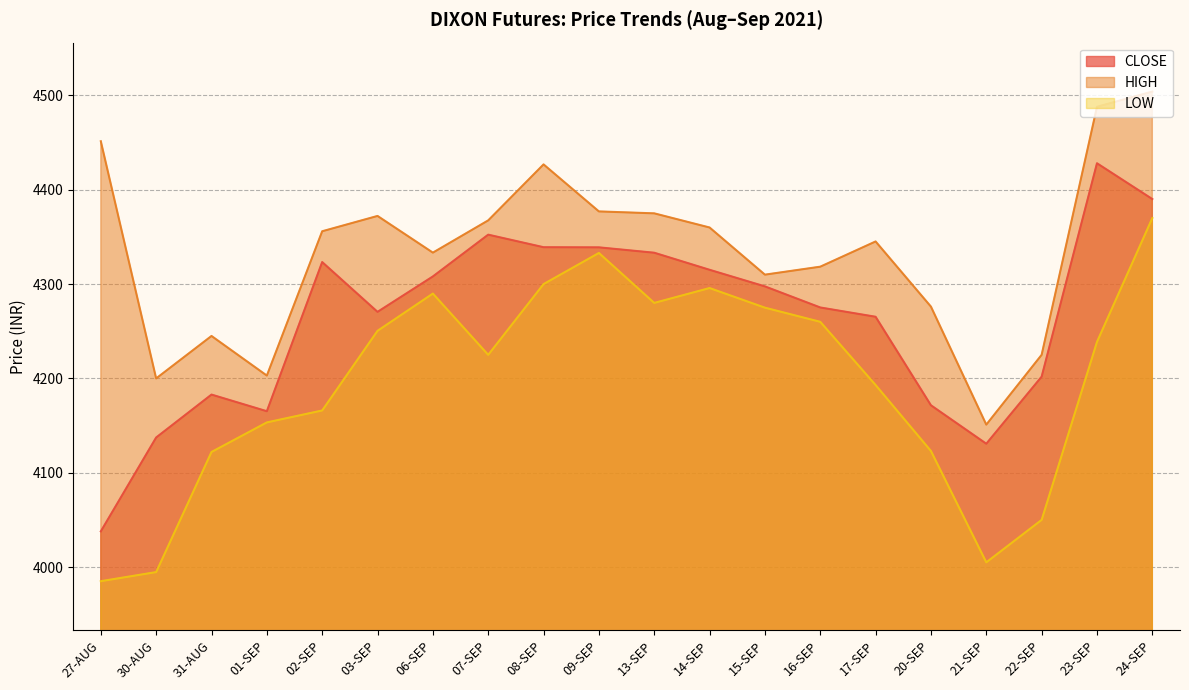

At which category does HIGH reach its first local valley?

30-AUG